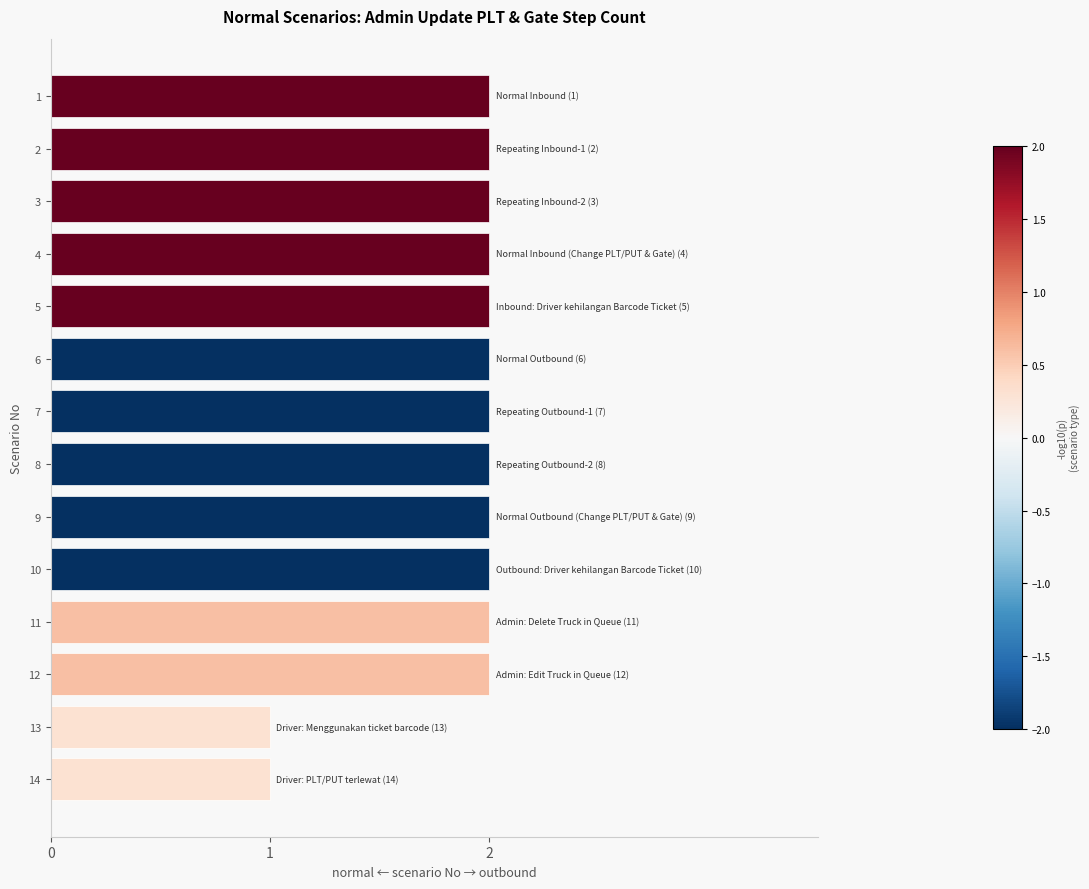

What is the value of the 4th bar from the top?

2